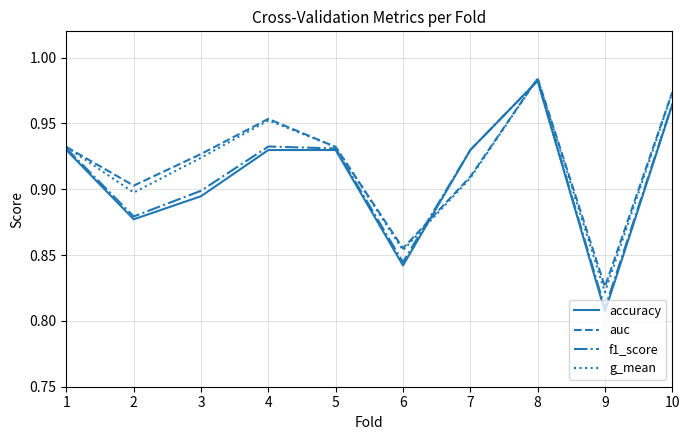

What is the total value across all series at 7?

3.7